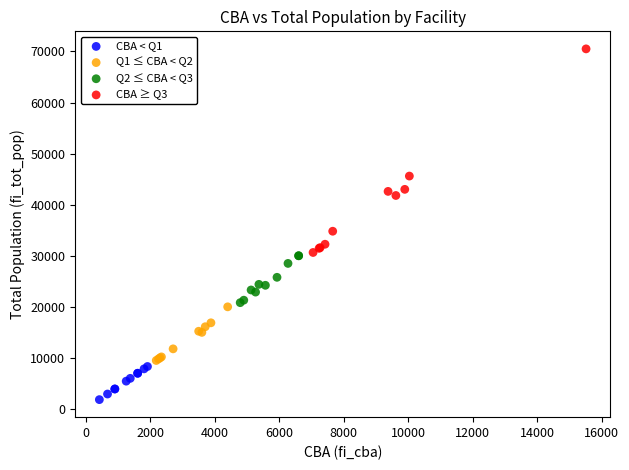

Which series has the largest Y range (max minus min)?

CBA ≥ Q3